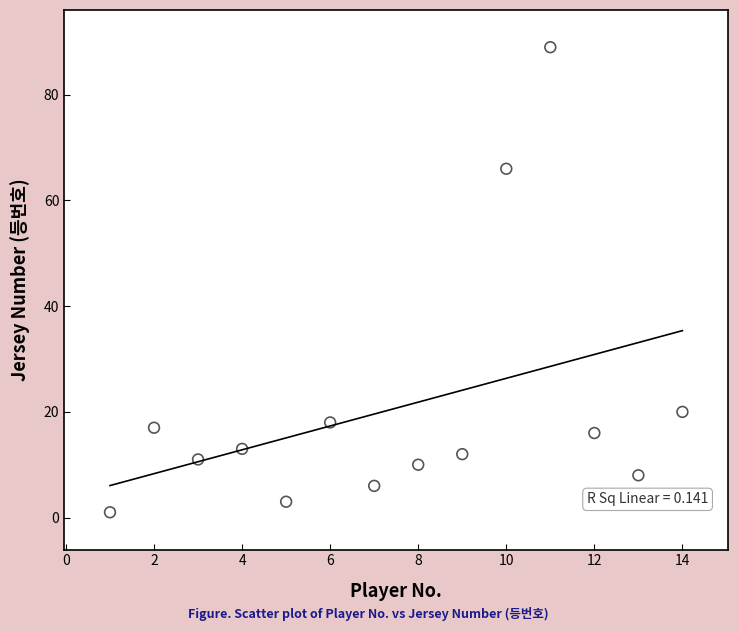

What is the range of Y values (max minus min)?

88